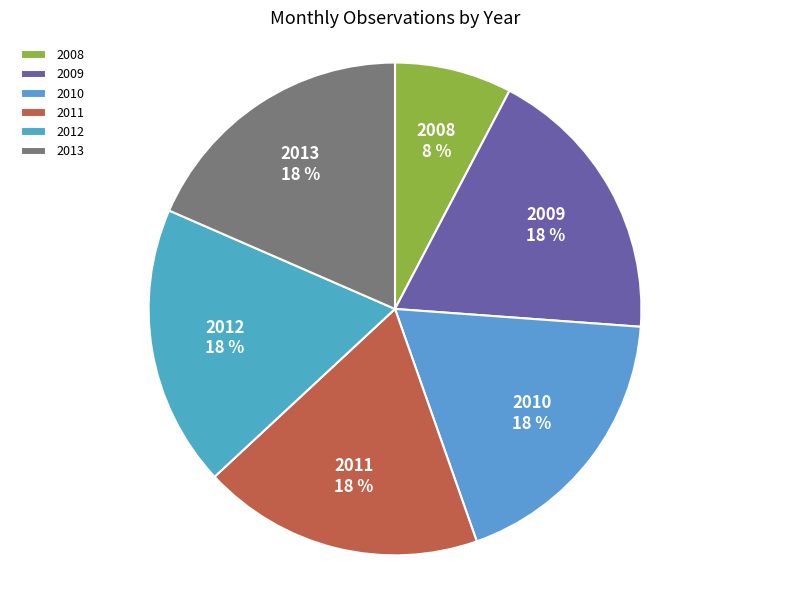

Count the number of slices in the pie.

6